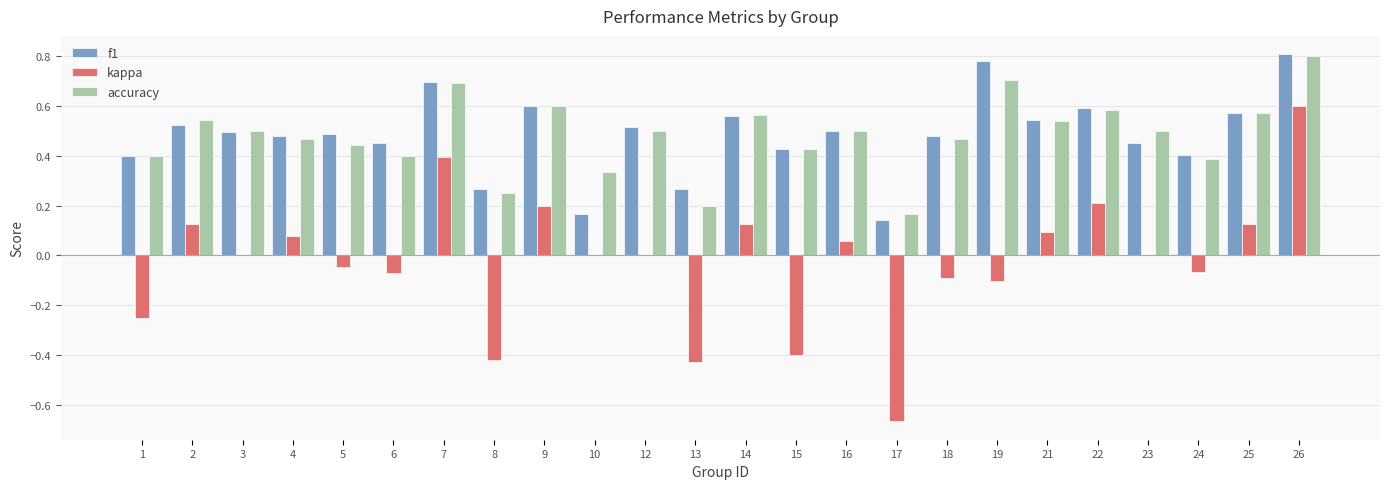

The kappa series shows 0.0 at 4. True or false?

False